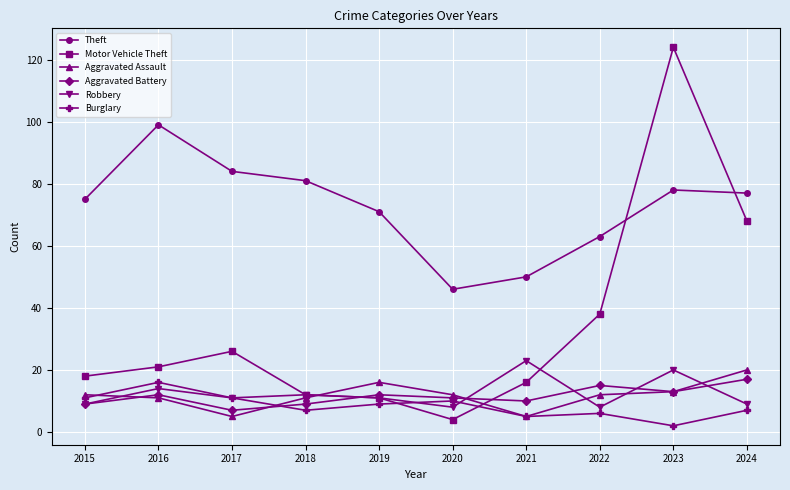

What is the difference between the maximum and minimum values in the Burglary series?

14